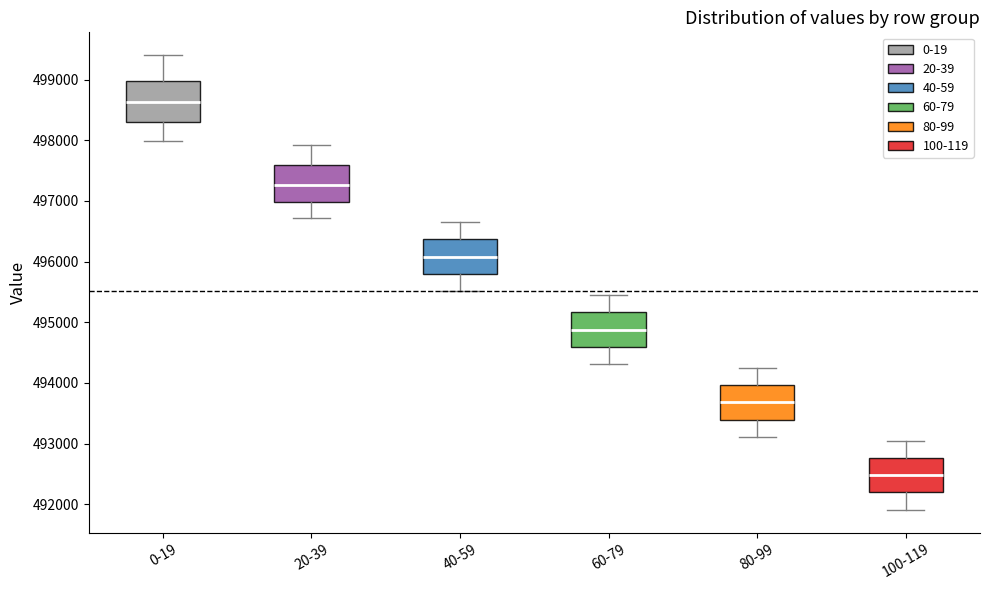

Where does the upper whisker of the box for 20-39 end on the y-axis? The values are not printed on the chart, so give them approximately, as read against the axis.

497900